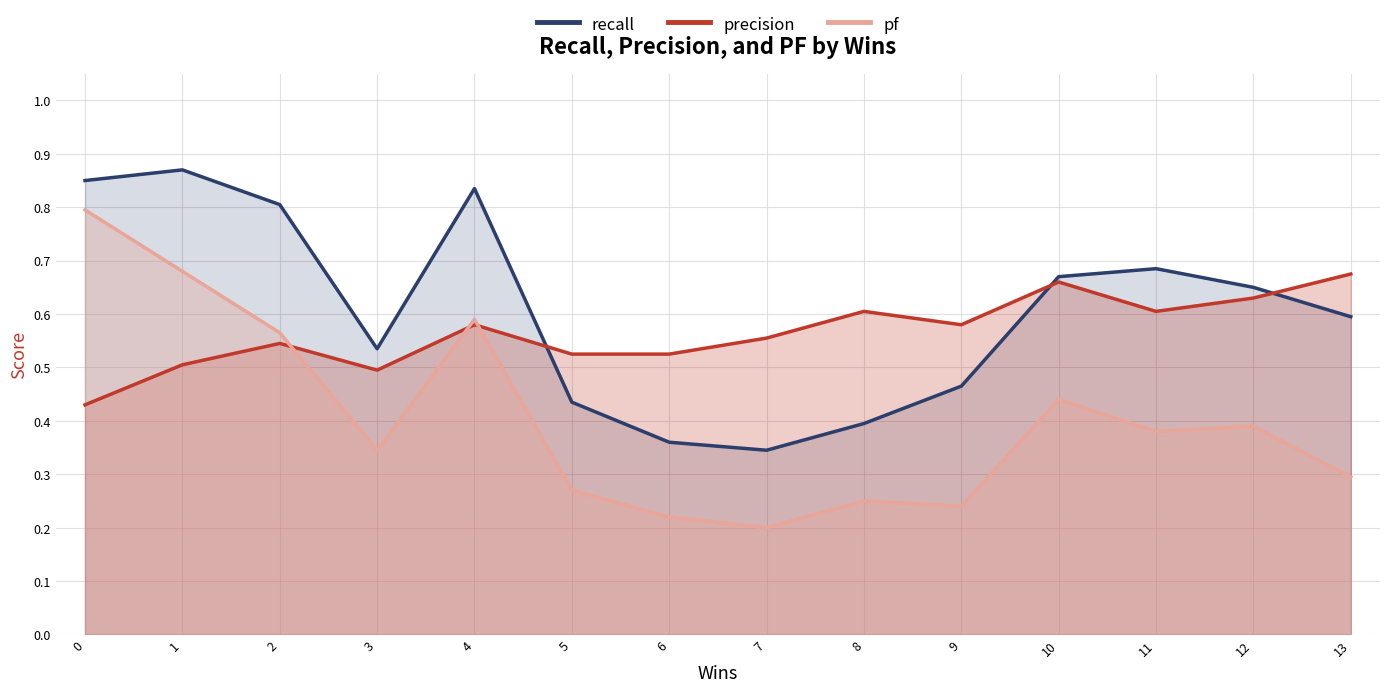

What is the total value across all series at 7?

1.1